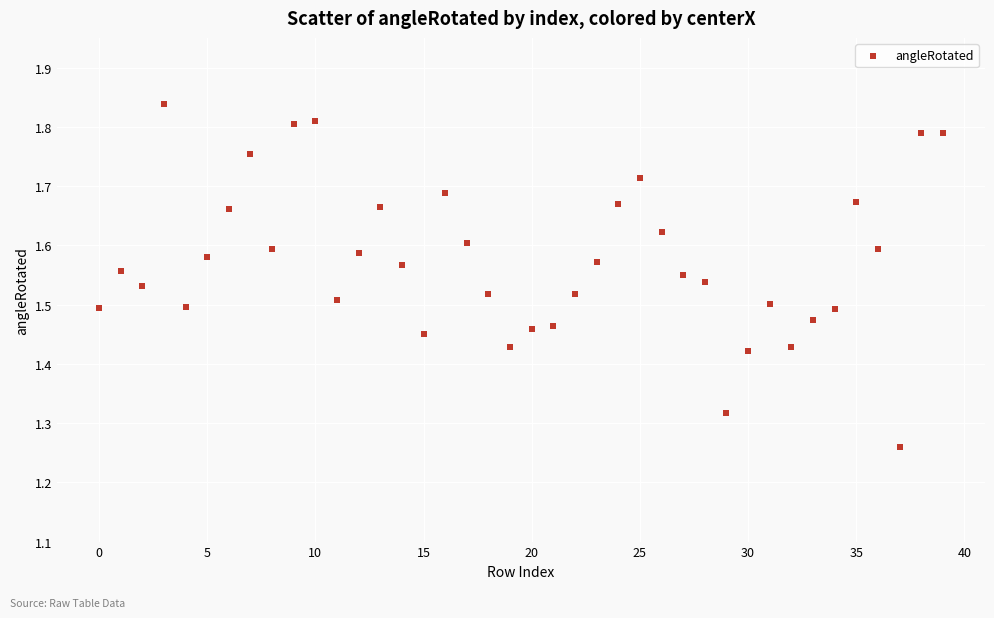

What is the range of Y values (max minus min)?

0.6